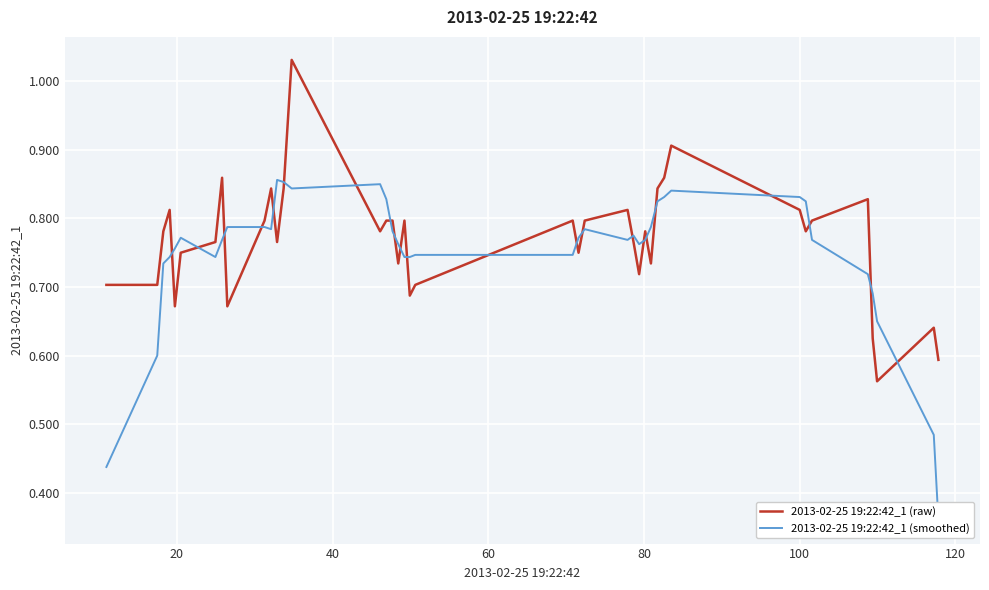

What are all the series names shown in the legend?

2013-02-25 19:22:42_1 (raw), 2013-02-25 19:22:42_1 (smoothed)